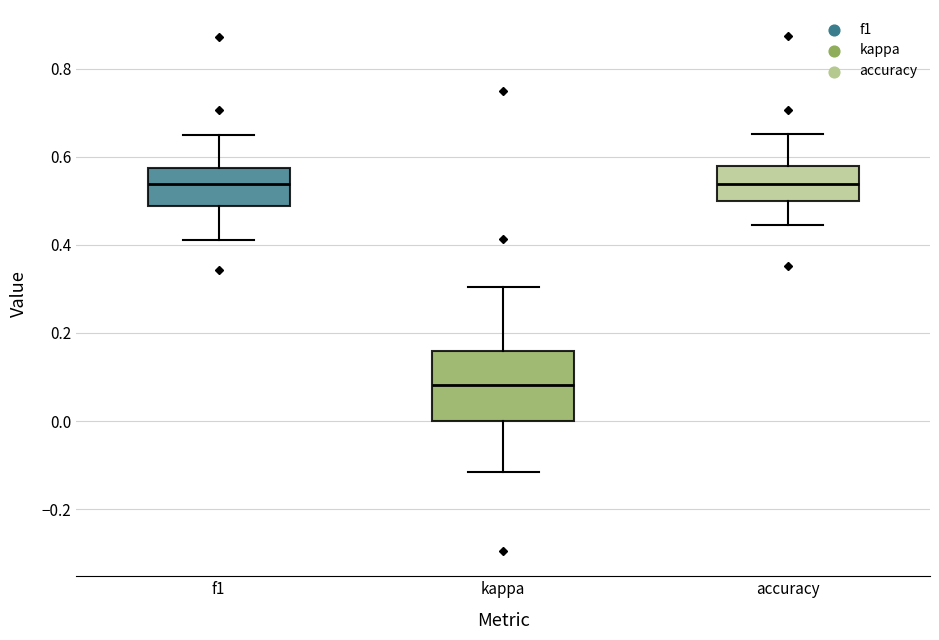

Where does the lower whisker of the box for kappa end on the y-axis? The values are not printed on the chart, so give them approximately, as read against the axis.

-0.12